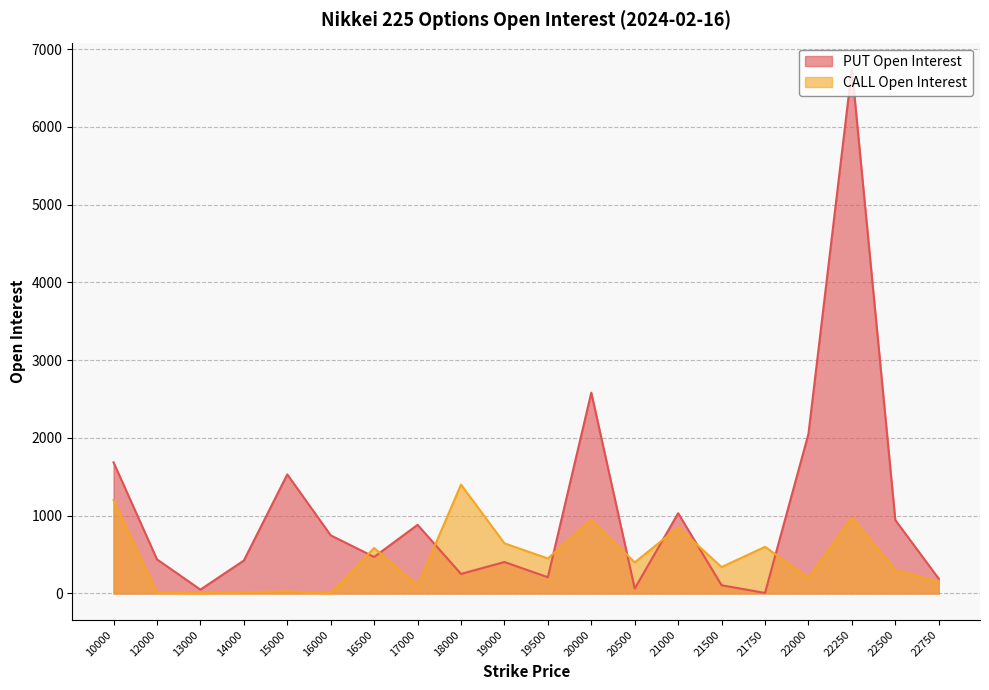

Does the chart have visible grid lines?

Yes